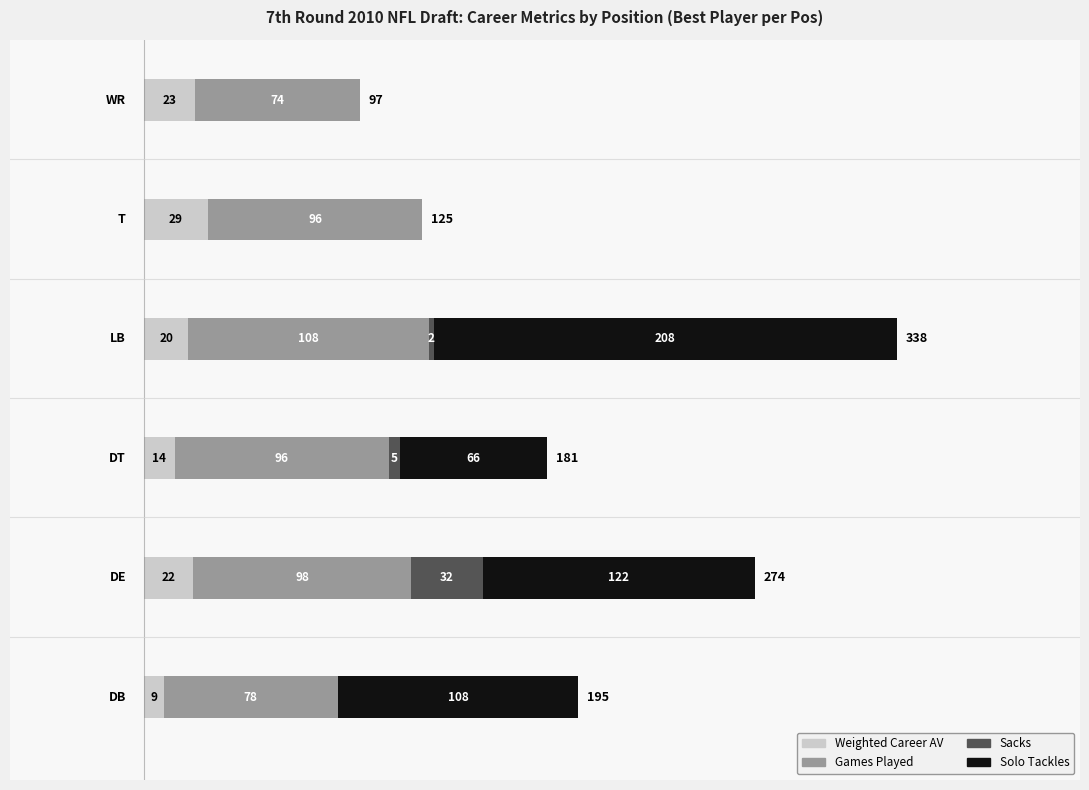

What is the highest value of the Weighted Career AV series?

29